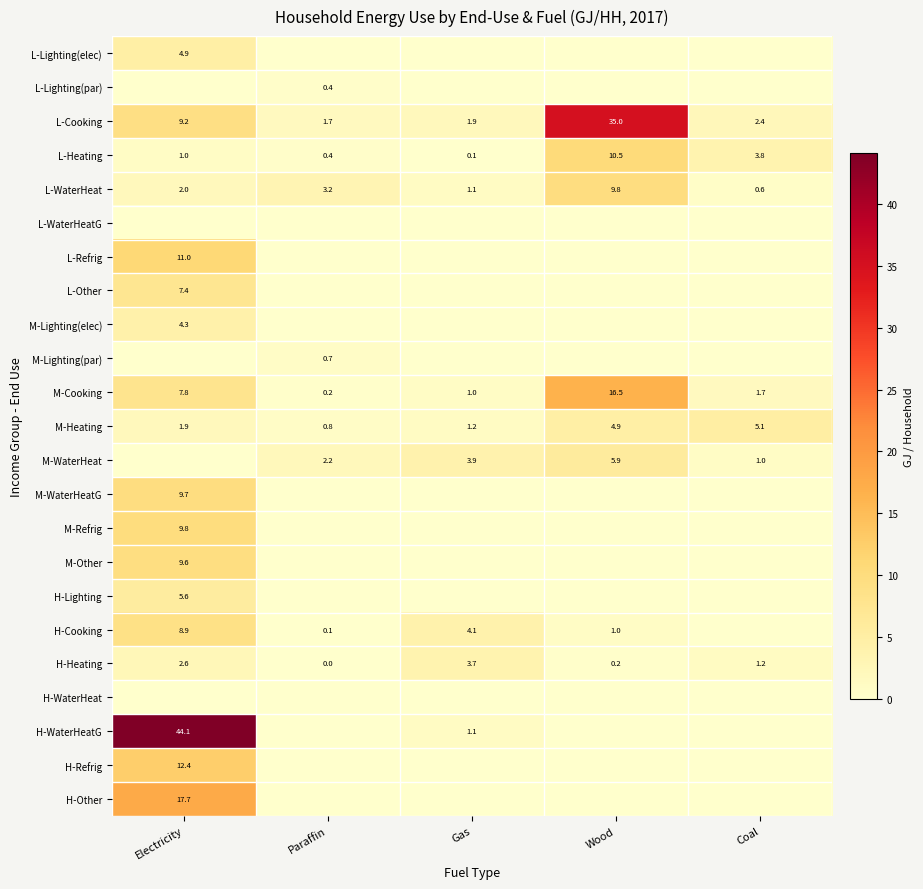

True or false: H-Lighting has a value of 2.2 at Electricity.

False